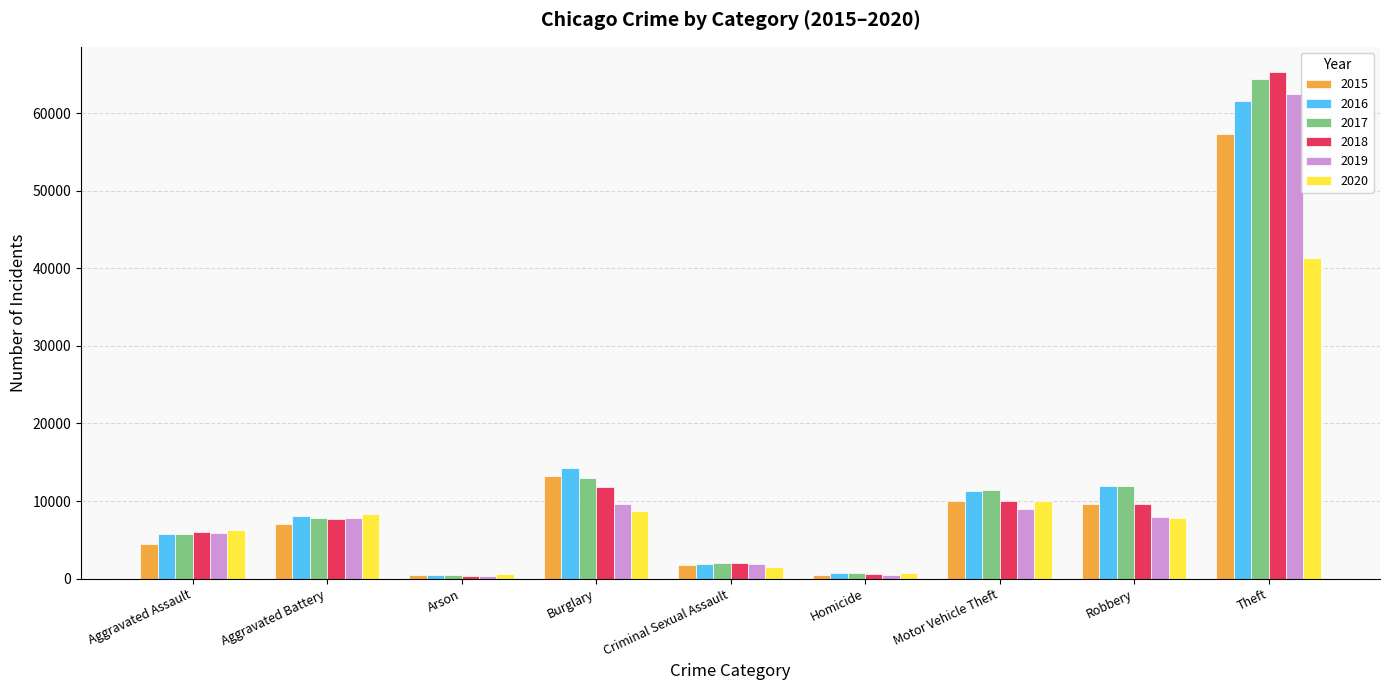

How many groups of bars are there?

9